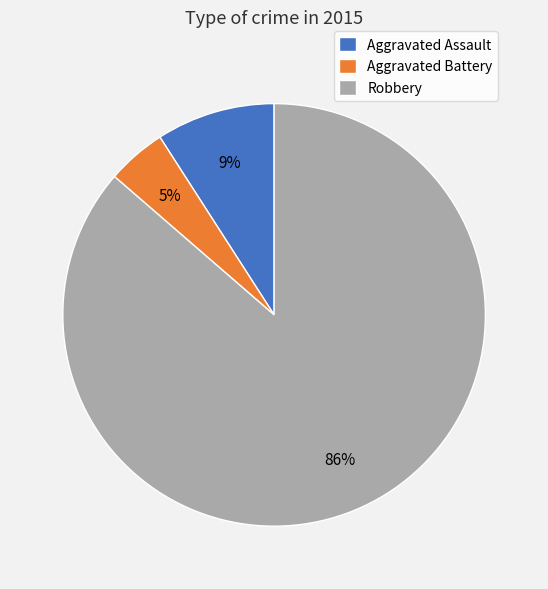

What is the smallest slice in the pie chart?

Aggravated Battery